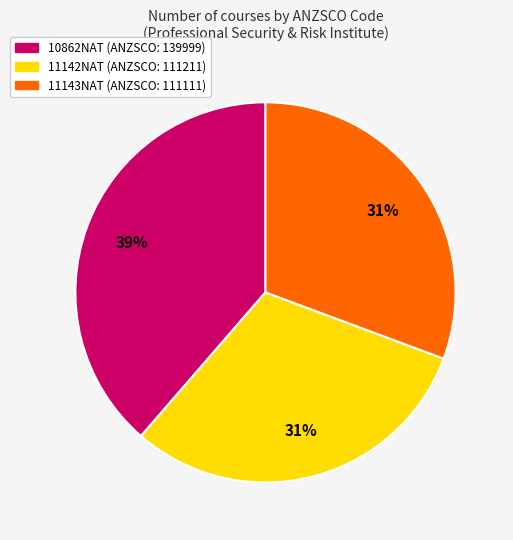

What percentage is the 10862NAT slice, to the nearest percent?

39%